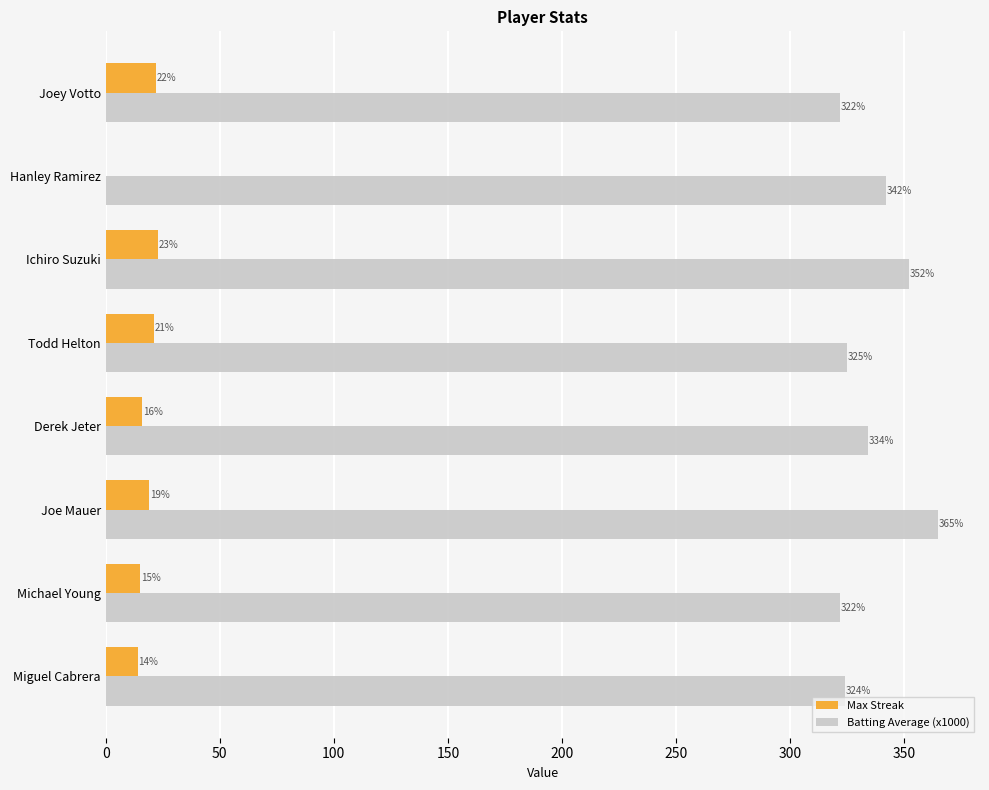

What is the maximum value for Max Streak?

23